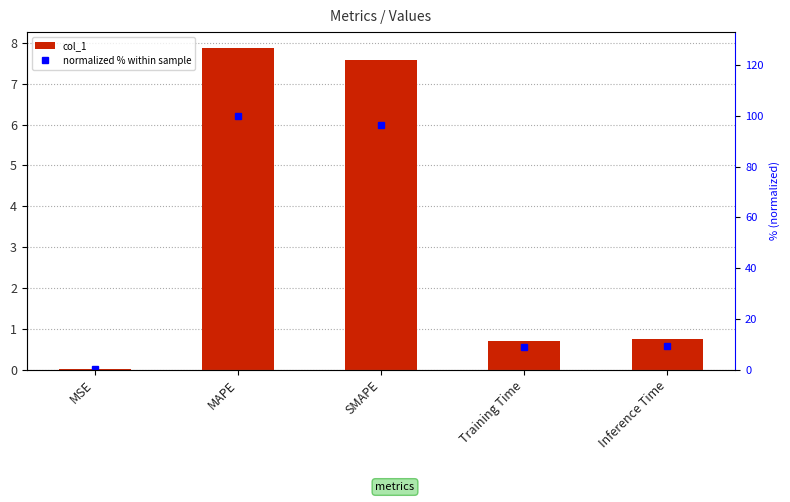

Are the bars grouped side by side (vs. stacked)?

Yes